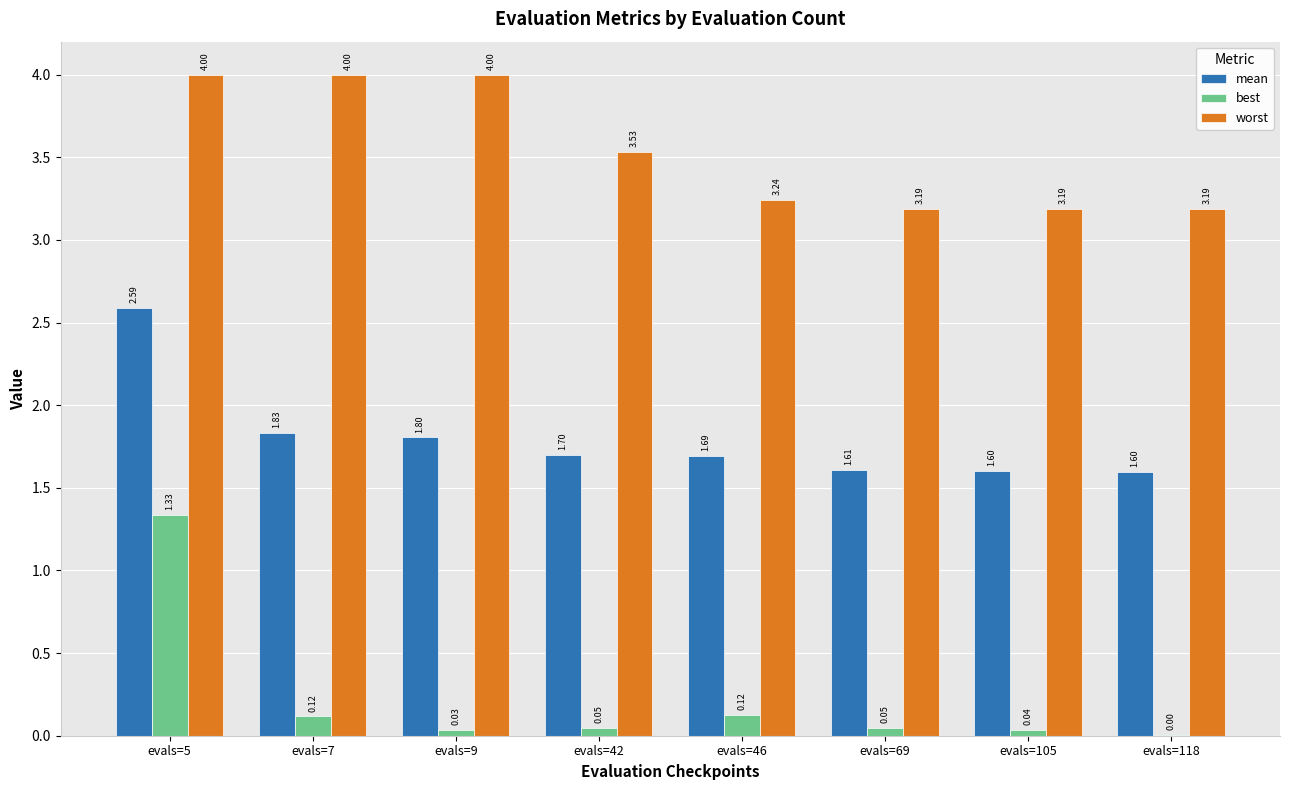

Between evals=46 and evals=69, which series saw the biggest shift?

mean